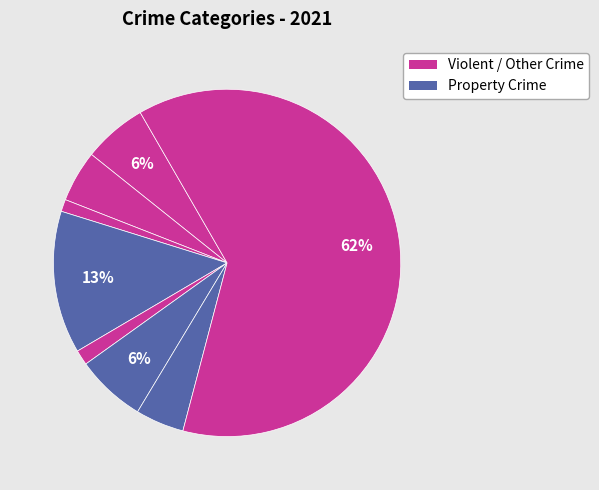

Count the number of slices in the pie.

8